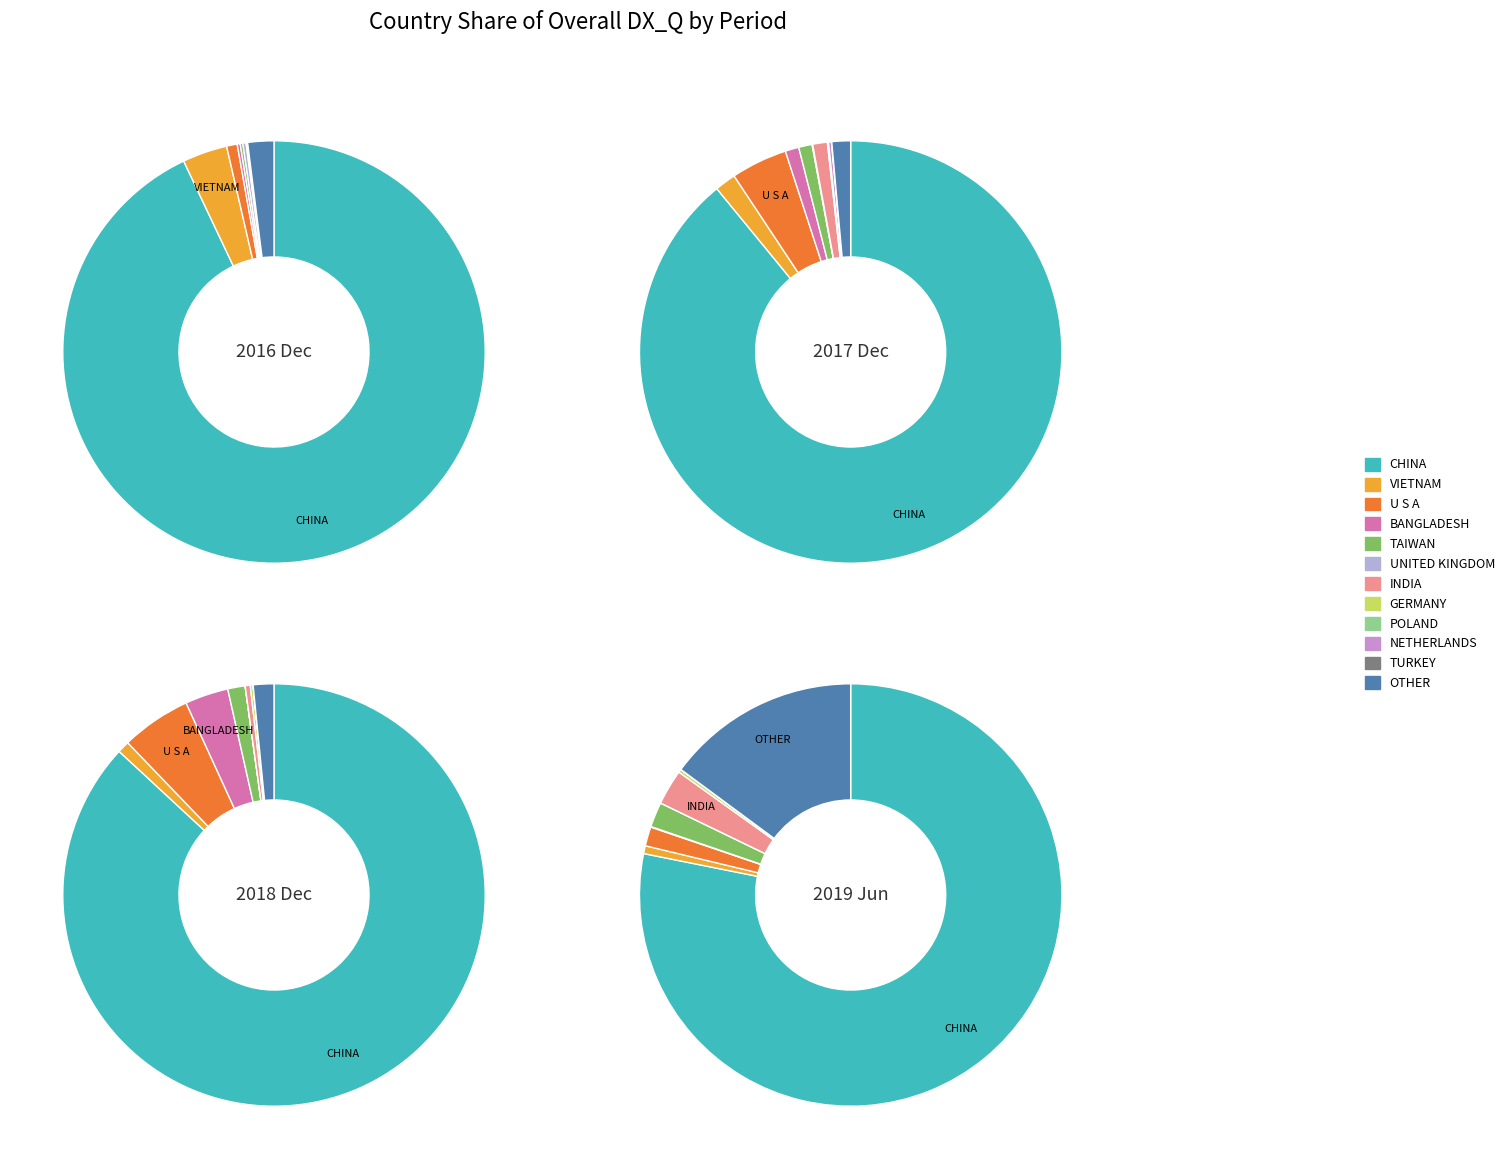

Count the number of slices in the pie.

12